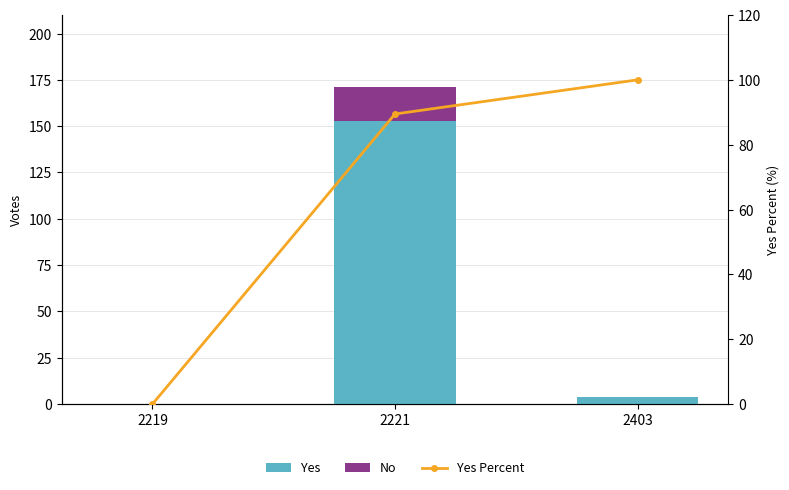

What is the sum of all Yes values?

157.0